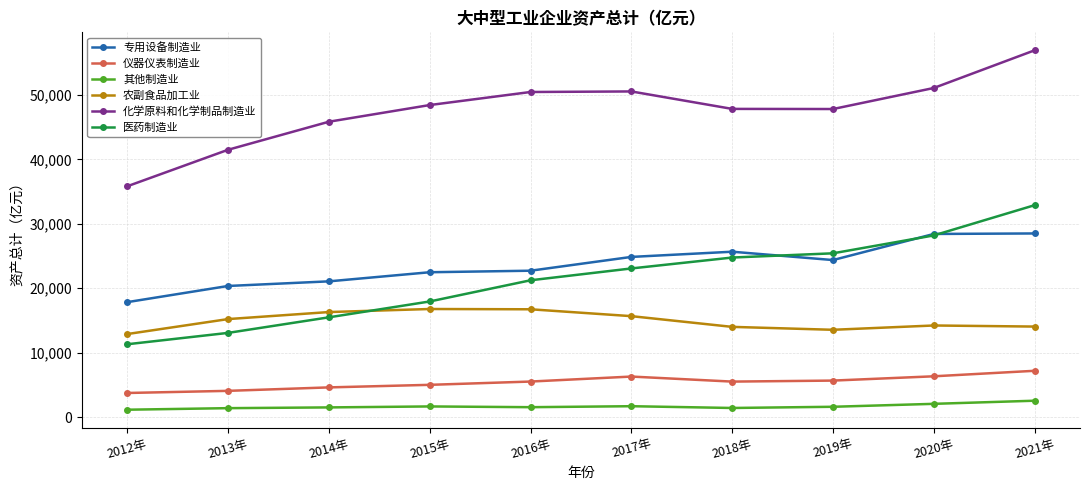

What is the sum of all 农副食品加工业 values?

149466.5